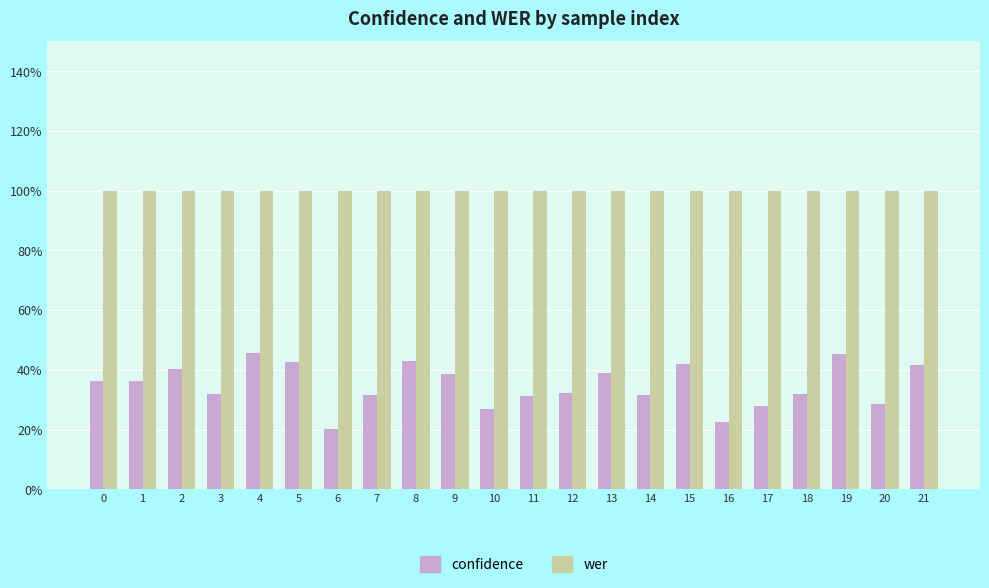

Reading right to left, transcribe all the data shown in this chart.

confidence: 21=0.4	20=0.3	19=0.5	18=0.3	17=0.3	16=0.2	15=0.4	14=0.3	13=0.4	12=0.3	11=0.3	10=0.3	9=0.4	8=0.4	7=0.3	6=0.2	5=0.4	4=0.5	3=0.3	2=0.4	1=0.4	0=0.4
wer: 21=1.0	20=1.0	19=1.0	18=1.0	17=1.0	16=1.0	15=1.0	14=1.0	13=1.0	12=1.0	11=1.0	10=1.0	9=1.0	8=1.0	7=1.0	6=1.0	5=1.0	4=1.0	3=1.0	2=1.0	1=1.0	0=1.0